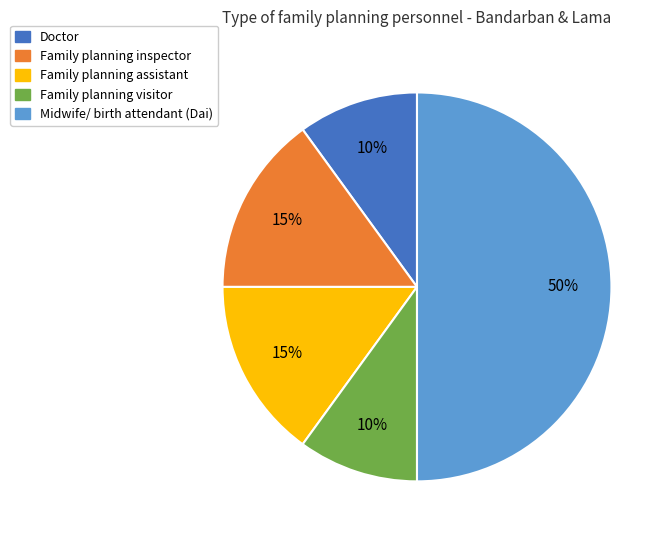

Is it true that Midwife/ birth attendant (Dai) is 50% of the pie?

True